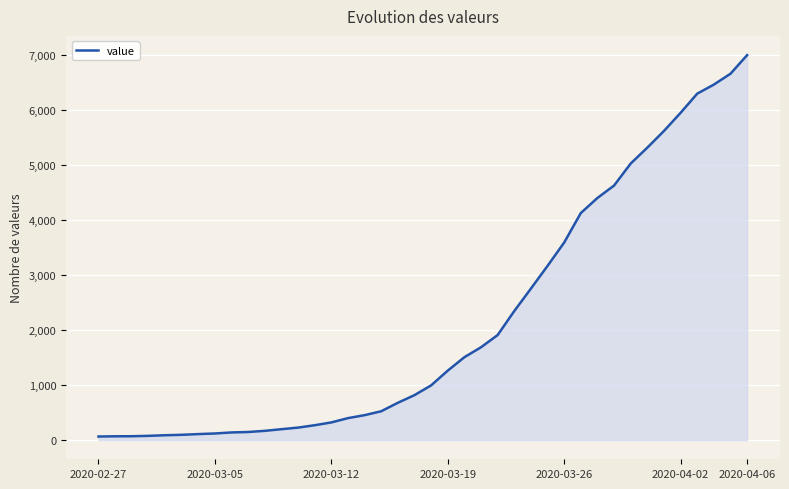

What is the greatest value displayed?

6995